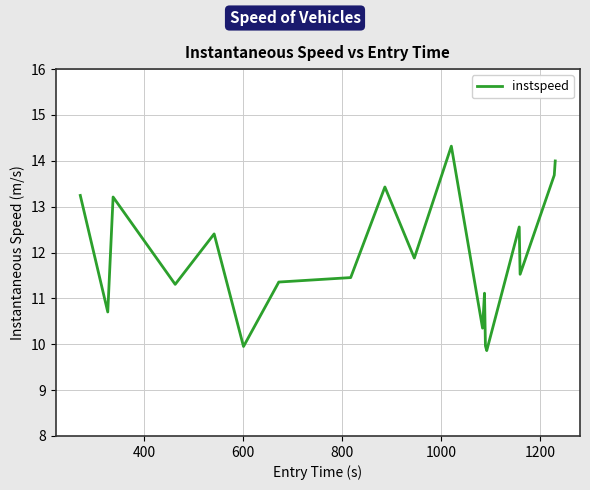

What is the difference between the maximum and minimum values?

4.5